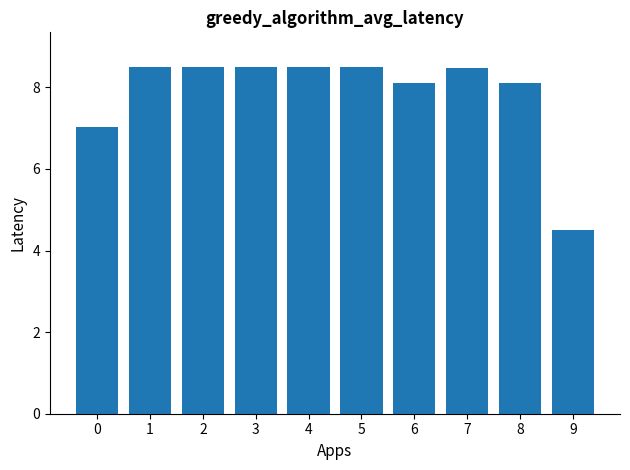

What is the difference between the maximum and minimum values?

4.0